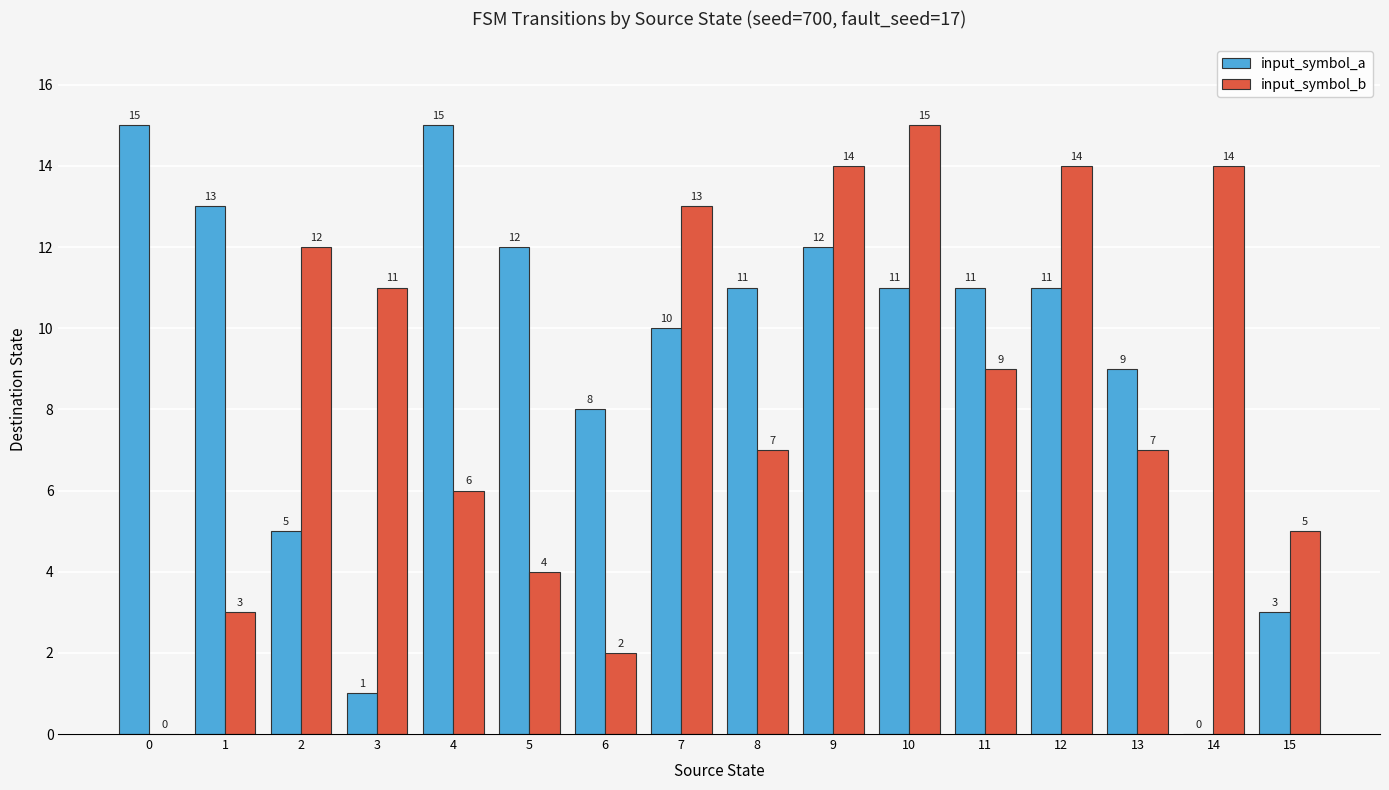

Is the value of input_symbol_b at 9 greater than the value of input_symbol_a at 13?

Yes